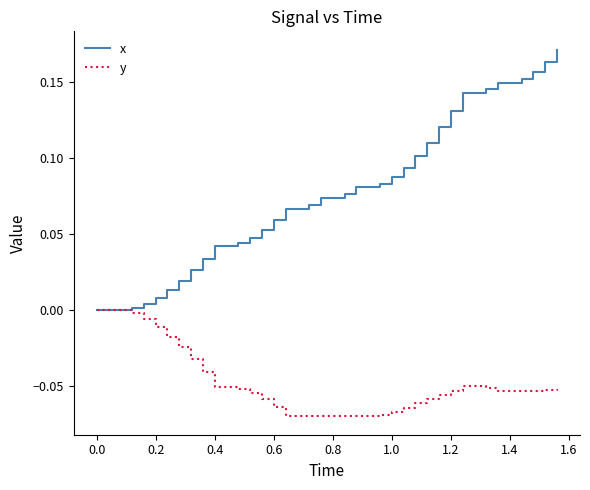

Which series has the widest spread of values?

x